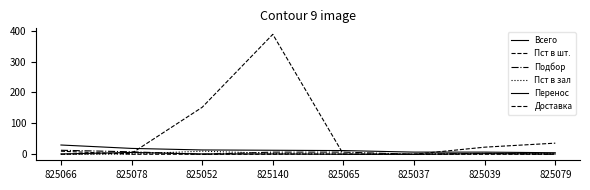

How many lines are shown in the chart?

6